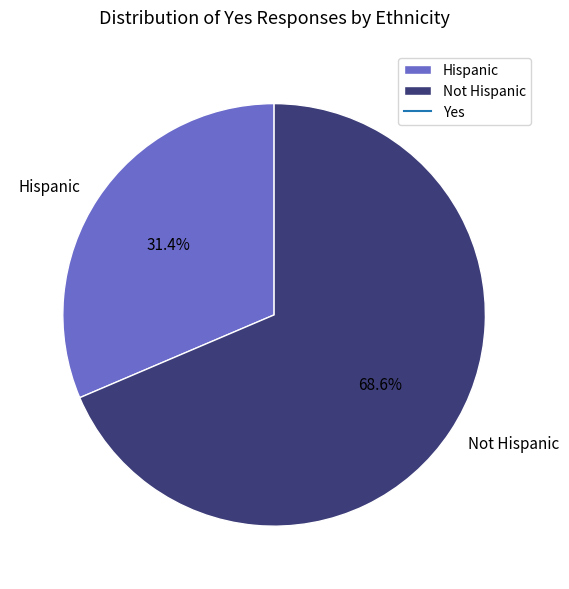

Between Hispanic and Not Hispanic, which is larger?

Not Hispanic